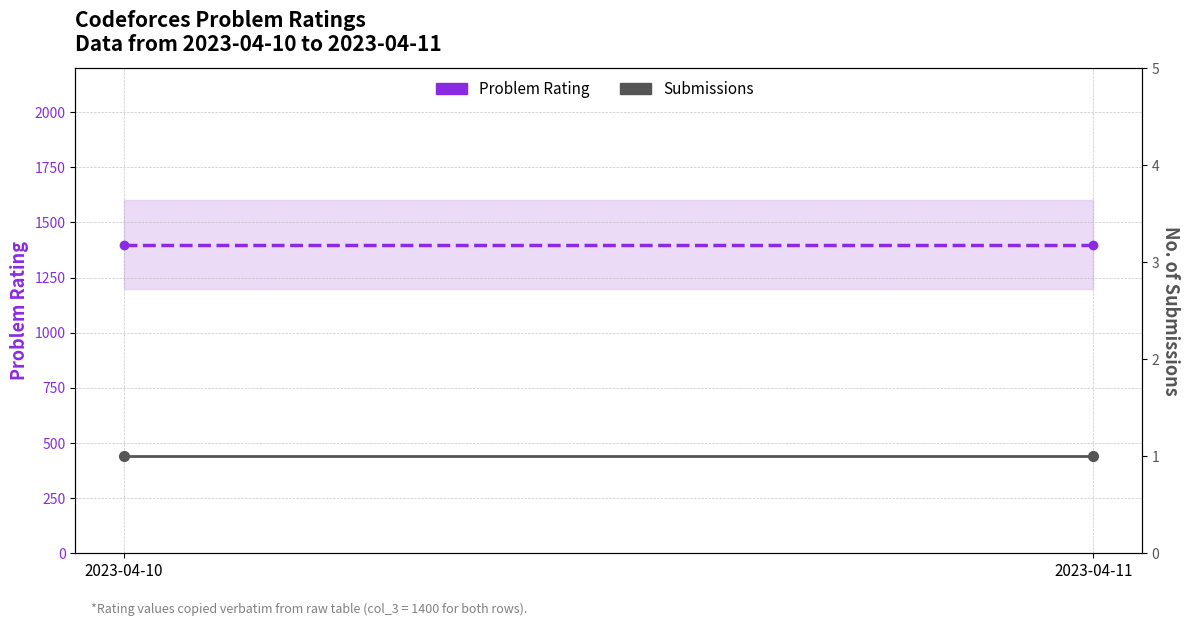

What are all the series names shown in the legend?

Problem Rating, Submissions